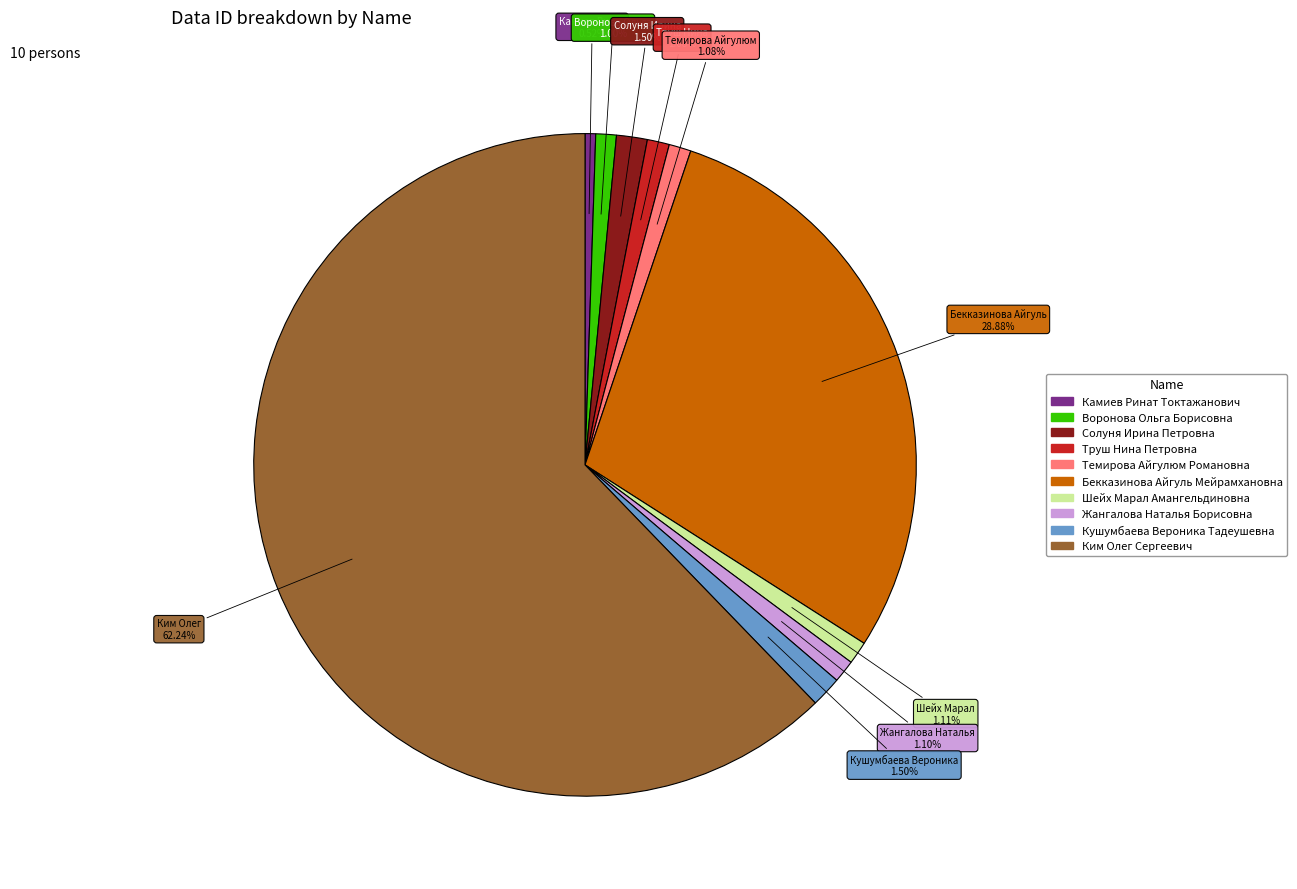

What is the largest slice in the pie chart?

Ким Олег Сергеевич